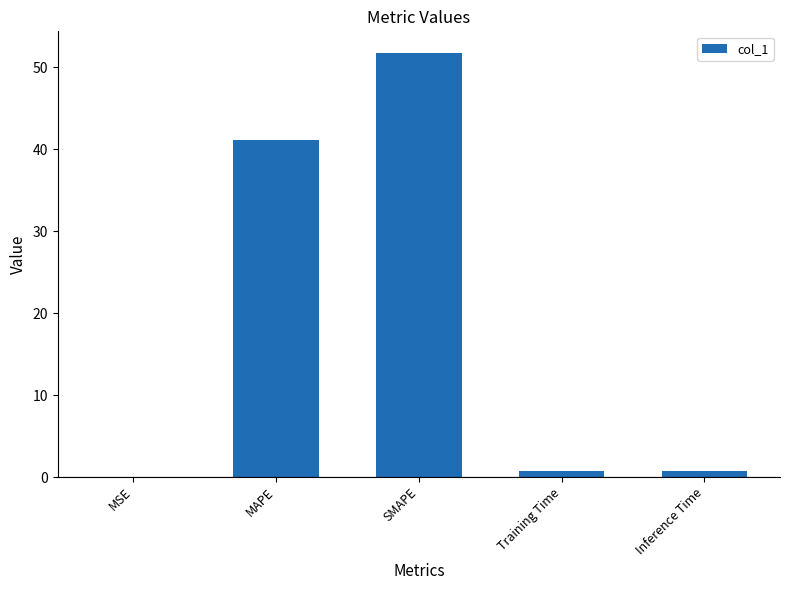

The chart shows a value of 0.0 at MSE. True or false?

True